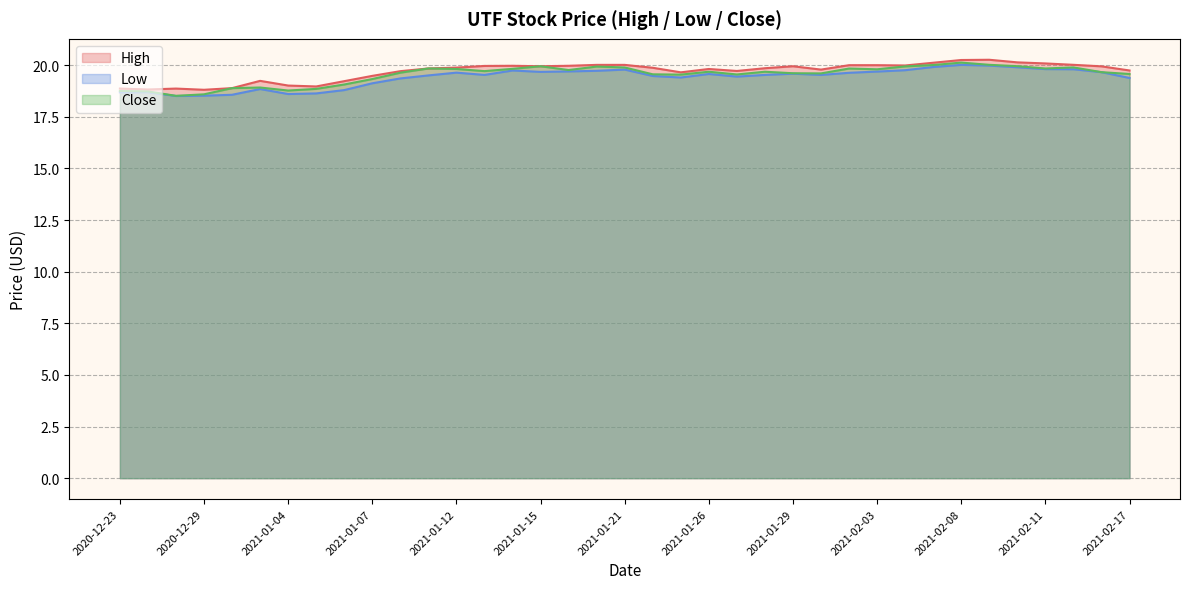

What is the sum of the Low values at 2021-01-13 and 2021-02-17?

38.9